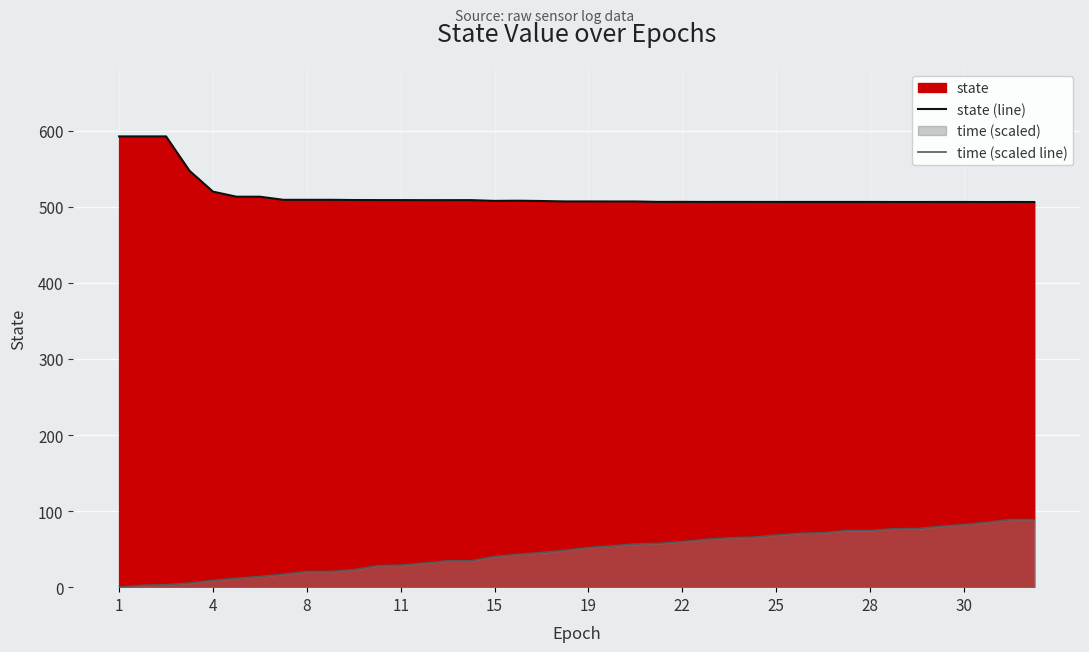

How many data points does each series have?

40